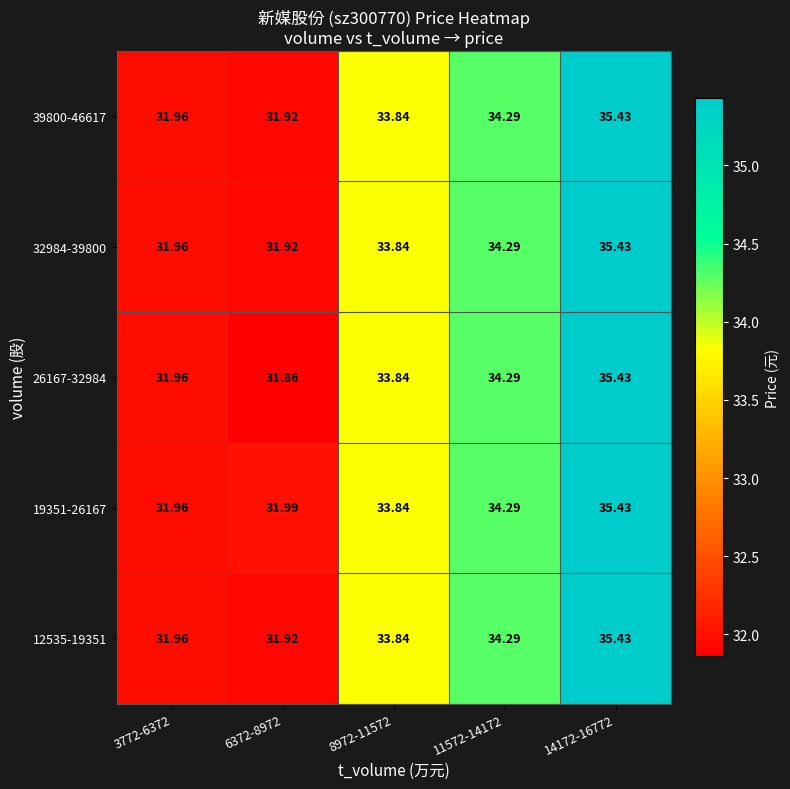

Count the number of data series in this chart.

5